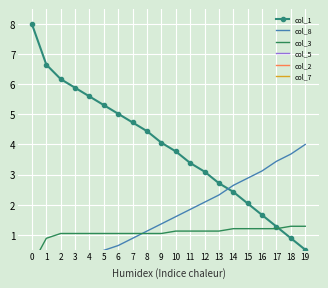

True or false: col_8 has more than 2 interior local peaks.

False